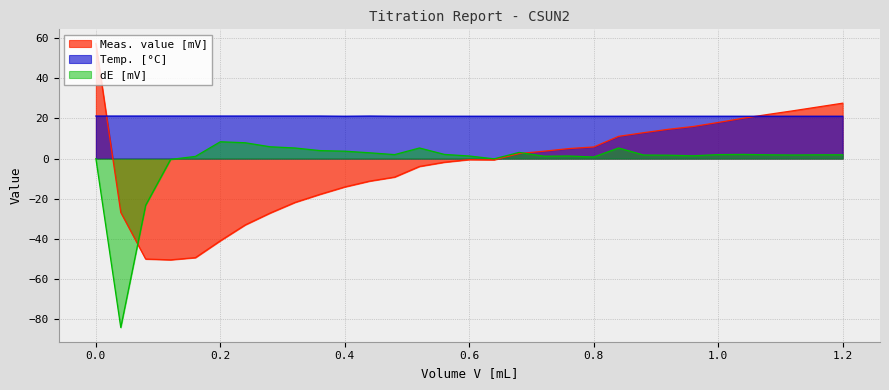

Reading left to right, what are all the values shown in this chart?

Meas. value [mV]: 0.0=57.3	0.04=-26.8	0.08=-50.0	0.12=-50.4	0.16=-49.3	0.2=-40.9	0.24=-33.0	0.28=-27.1	0.32=-21.8	0.36=-17.8	0.4=-14.1	0.44=-11.2	0.48=-9.2	0.52=-3.9	0.56=-1.8	0.6=-0.5	0.64=-0.6	0.68=2.5	0.72=3.7	0.76=5.0	0.8=5.8	0.84=11.1	0.88=12.9	0.92=14.6	0.96=16.0	1.0=18.0	1.04=20.1	1.08=22.0	1.12=23.8	1.16=25.7	1.2=27.6
Temp. [°C]: 0.0=21.2	0.04=21.2	0.08=21.2	0.12=21.2	0.16=21.2	0.2=21.2	0.24=21.2	0.28=21.2	0.32=21.2	0.36=21.2	0.4=21.1	0.44=21.2	0.48=21.1	0.52=21.1	0.56=21.1	0.6=21.1	0.64=21.1	0.68=21.1	0.72=21.1	0.76=21.1	0.8=21.1	0.84=21.1	0.88=21.1	0.92=21.1	0.96=21.1	1.0=21.1	1.04=21.1	1.08=21.1	1.12=21.1	1.16=21.1	1.2=21.1
dE [mV]: 0.0=0.0	0.04=-84.1	0.08=-23.2	0.12=-0.4	0.16=1.1	0.2=8.4	0.24=7.9	0.28=5.9	0.32=5.3	0.36=4.0	0.4=3.7	0.44=2.9	0.48=2.0	0.52=5.3	0.56=2.1	0.6=1.3	0.64=-0.1	0.68=3.1	0.72=1.2	0.76=1.3	0.8=0.8	0.84=5.3	0.88=1.8	0.92=1.7	0.96=1.4	1.0=2.0	1.04=2.1	1.08=1.9	1.12=1.8	1.16=1.9	1.2=1.9